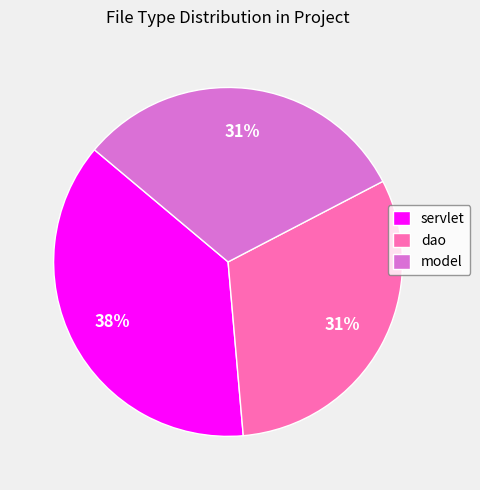

Which category has the biggest portion of the pie?

servlet